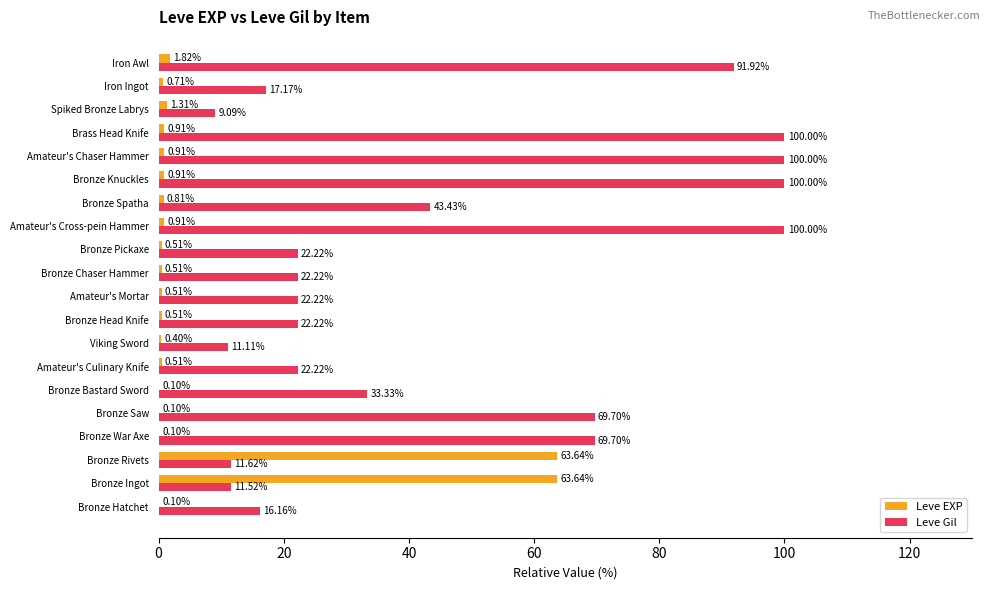

What is the sum of the Leve Gil values at Amateur's Chaser Hammer and Bronze Spatha?

143.4